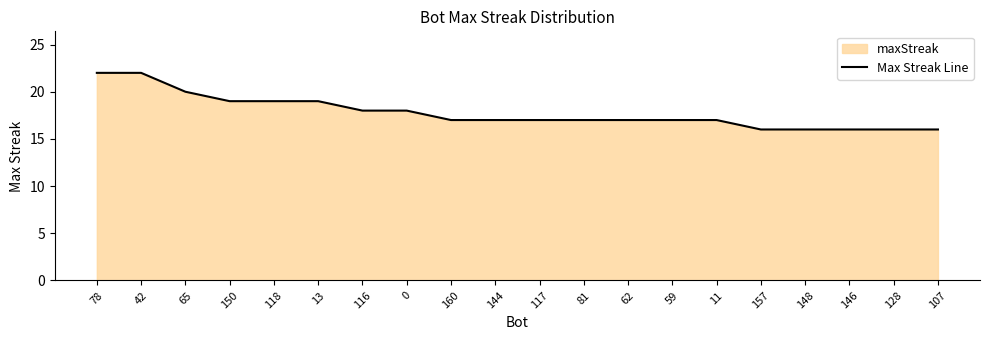

Reading left to right, extract all data points from this chart.

78=22	42=22	65=20	150=19	118=19	13=19	116=18	0=18	160=17	144=17	117=17	81=17	62=17	59=17	11=17	157=16	148=16	146=16	128=16	107=16